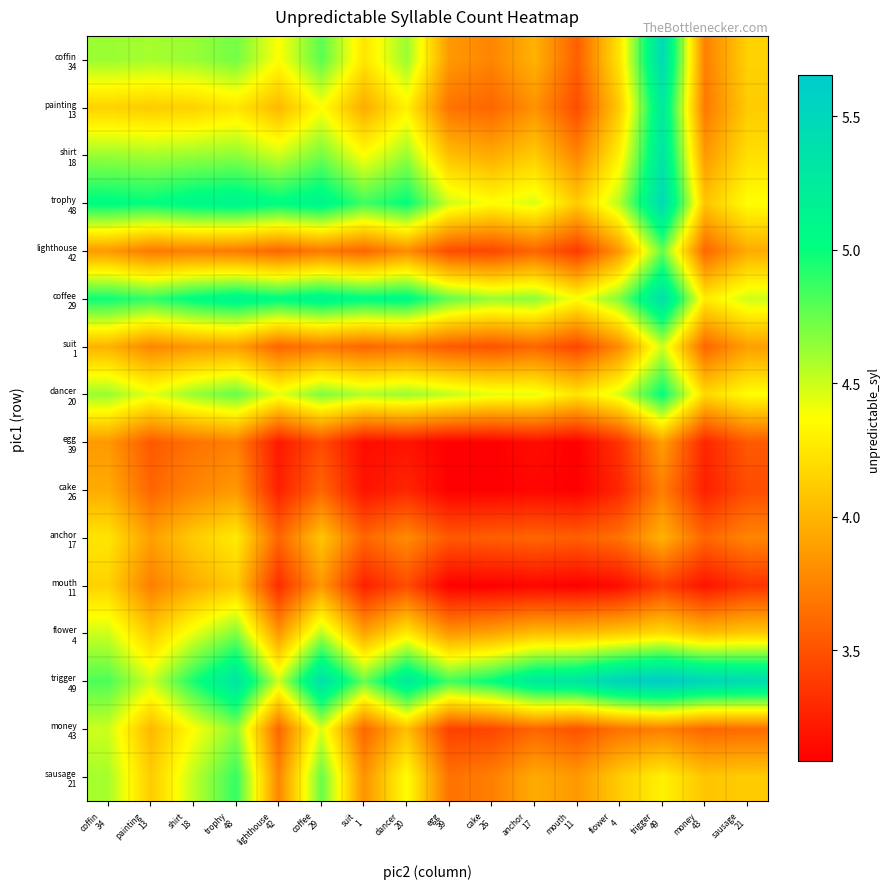

Which category has the lowest value across all series?

egg
39